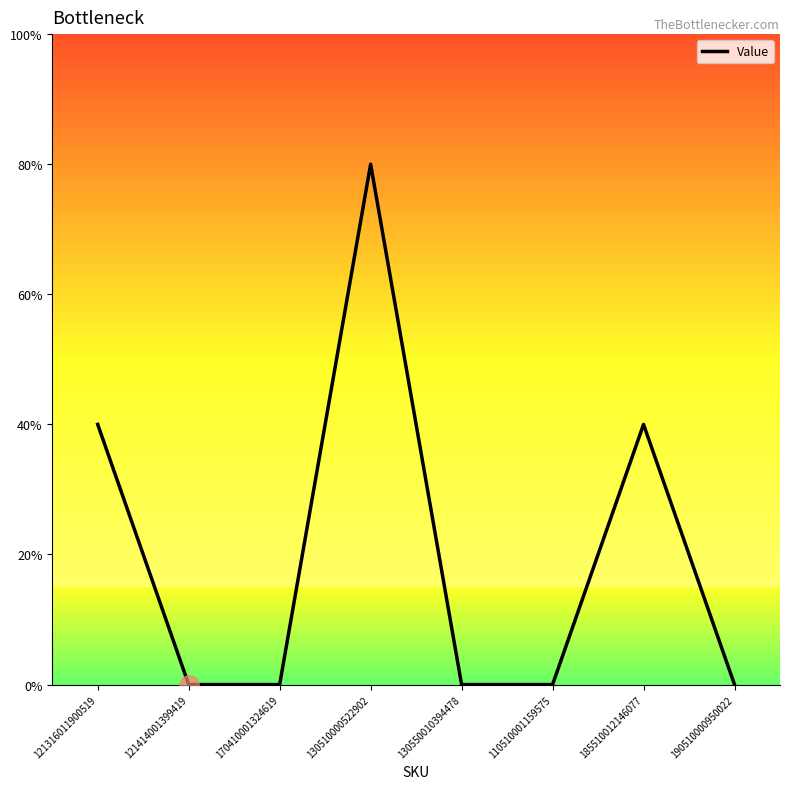

What is the change in value from 121316011900519 to 110510001159575?

-1